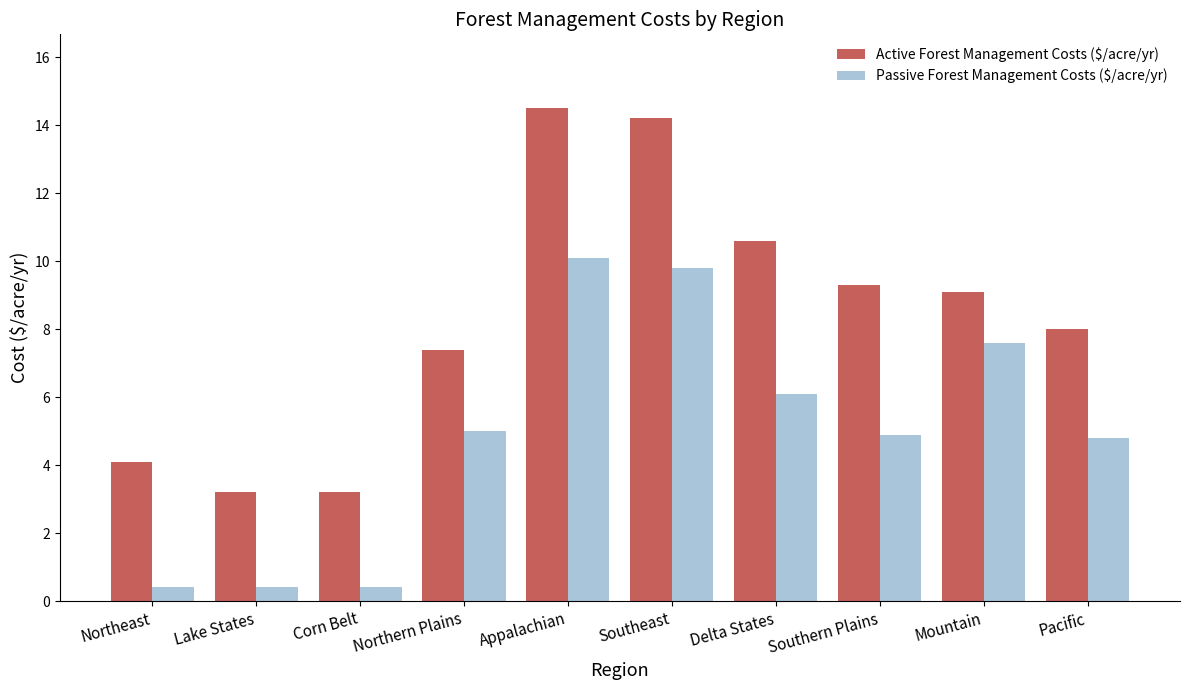

The Passive Forest Management Costs ($/acre/yr) series shows 6.5 at Southeast. True or false?

False